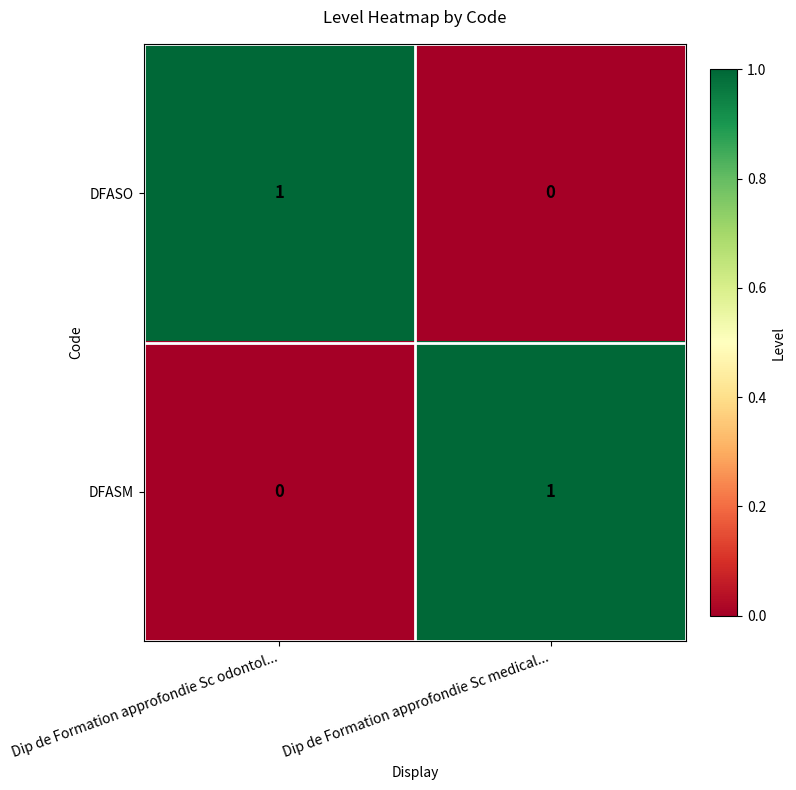

Rank the categories by DFASM value from highest to lowest.

Dip de Formation approfondie Sc medical..., Dip de Formation approfondie Sc odontol...